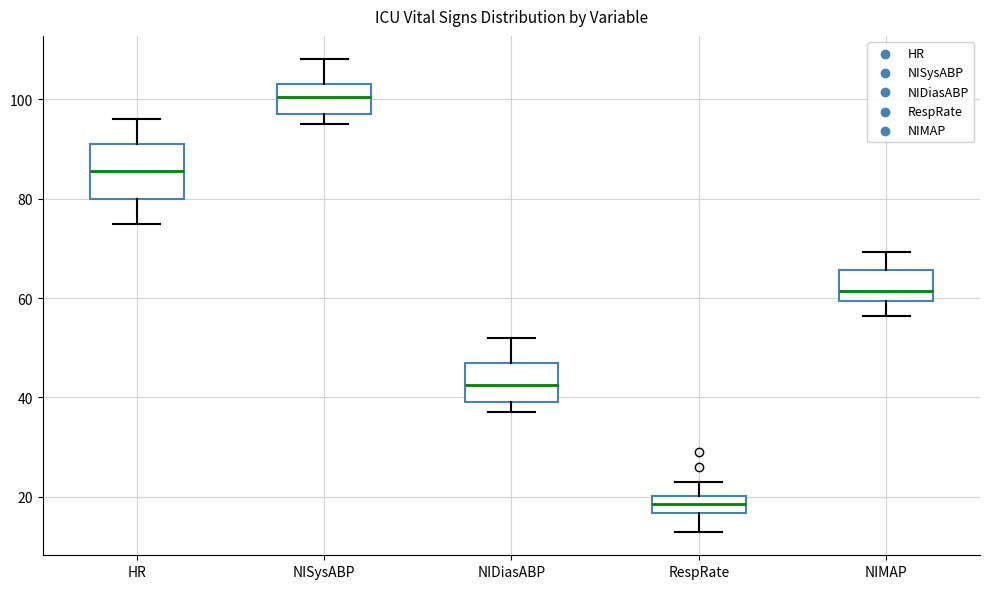

Which box is the tallest, from its lower edge to its upper edge?

HR